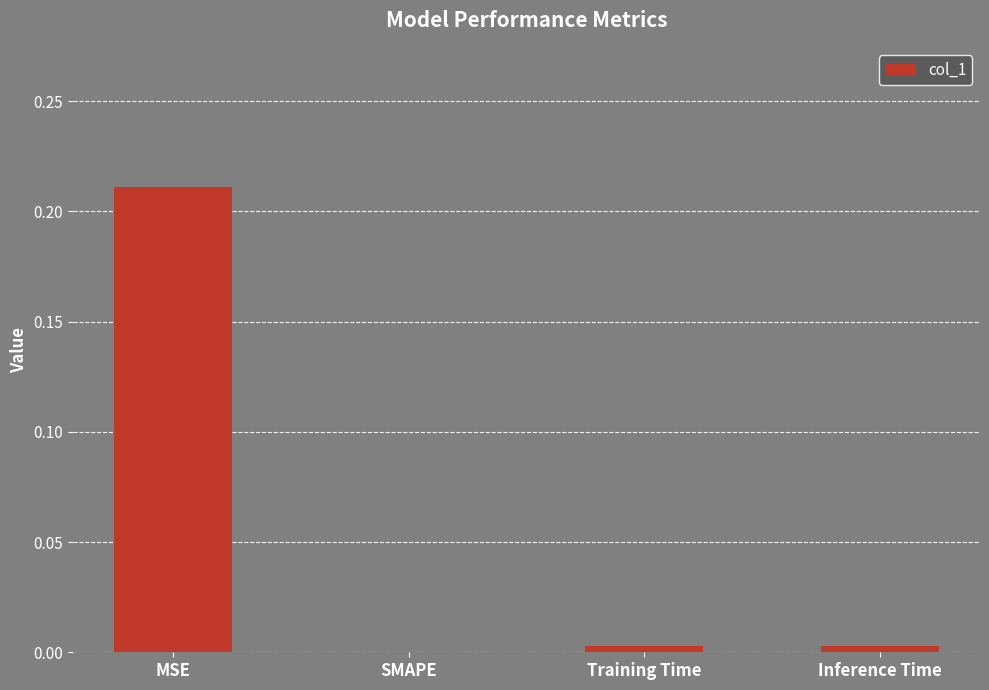

The chart shows a value of 0.0 at SMAPE. True or false?

True